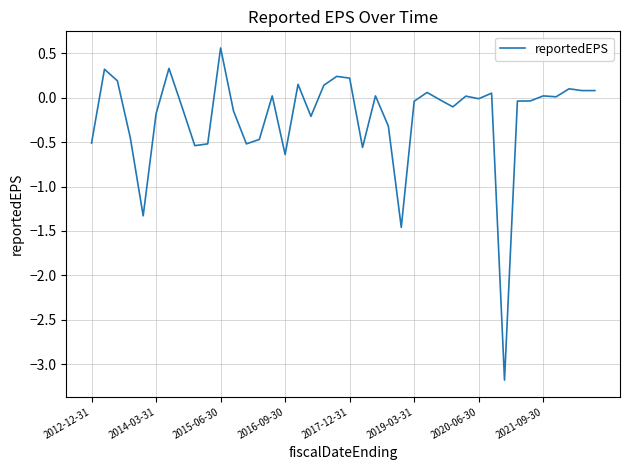

What is the greatest value displayed?

0.6